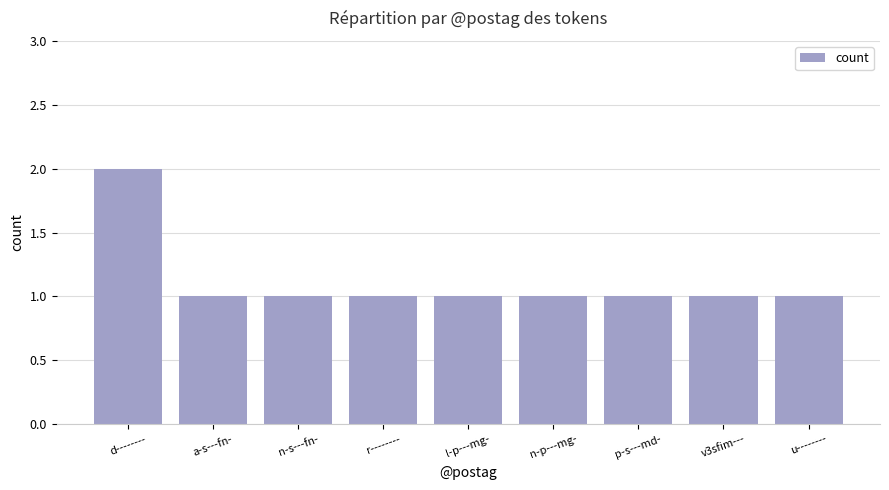

The value at a-s---fn- is 0. True or false?

False